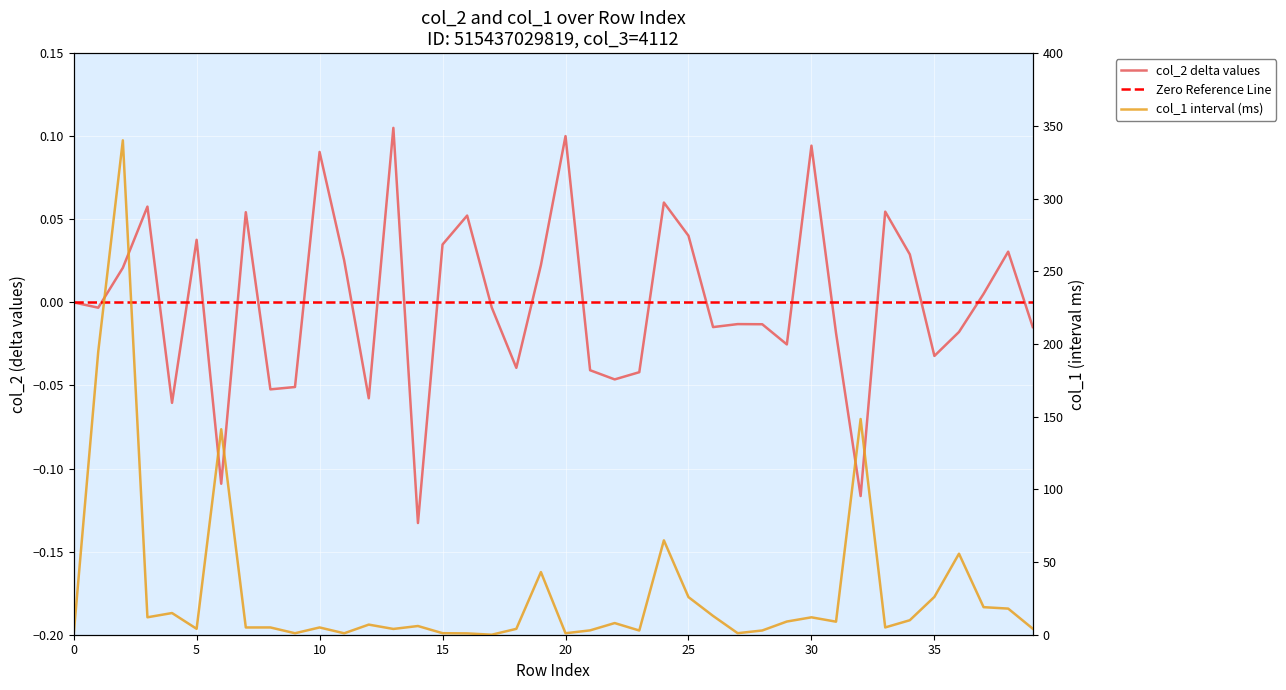

What is the label of the 11th point from the right?

29